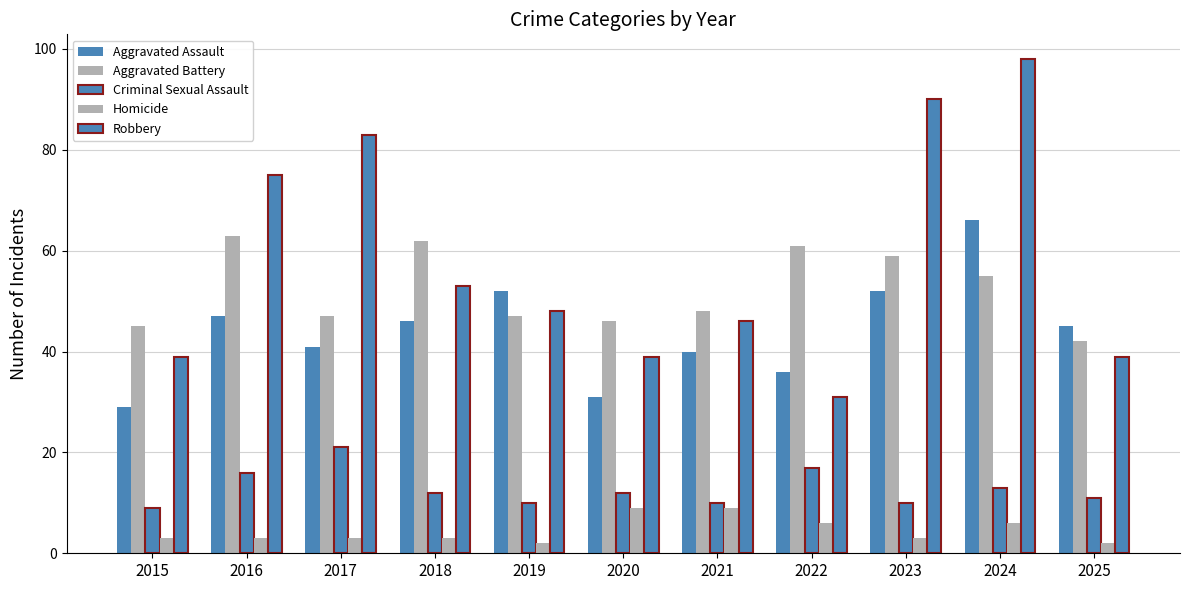

Count the number of categories in the chart.

11